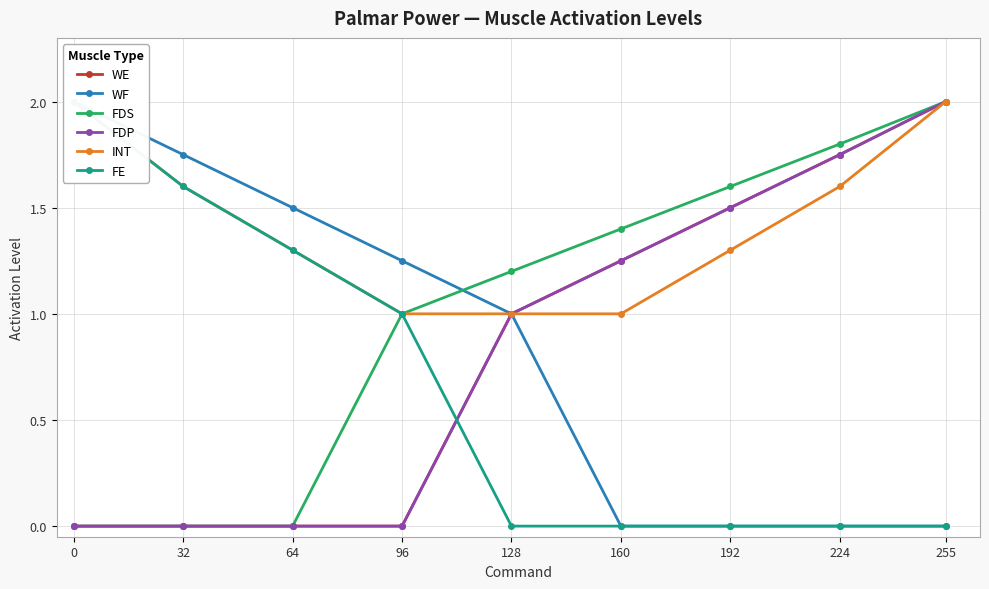

The WF series shows 0.8 at 0. True or false?

False